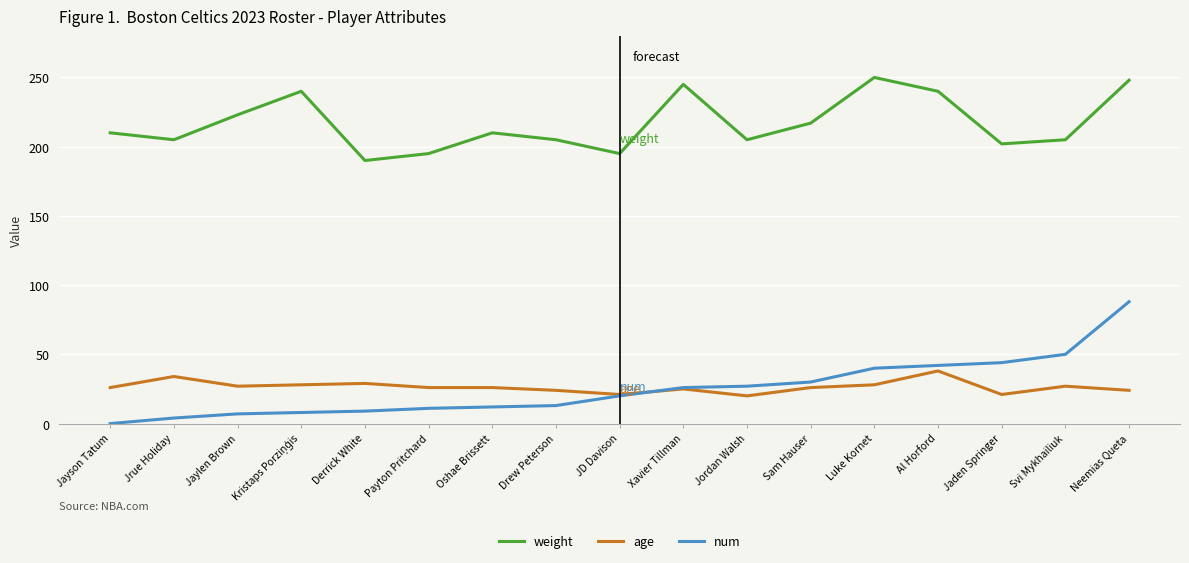

What is the difference between the highest and lowest values at Al Horford?

202